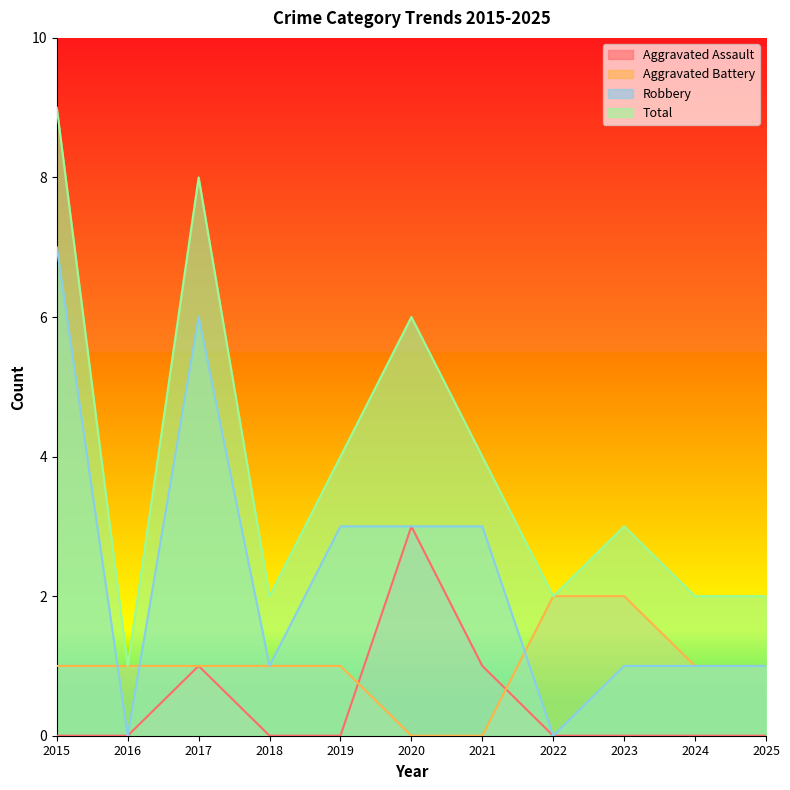

How many distinct data groups are displayed?

4